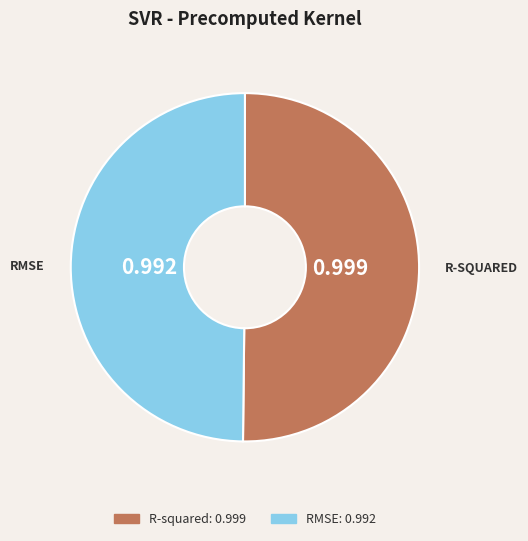

How many segments does this pie chart have?

2